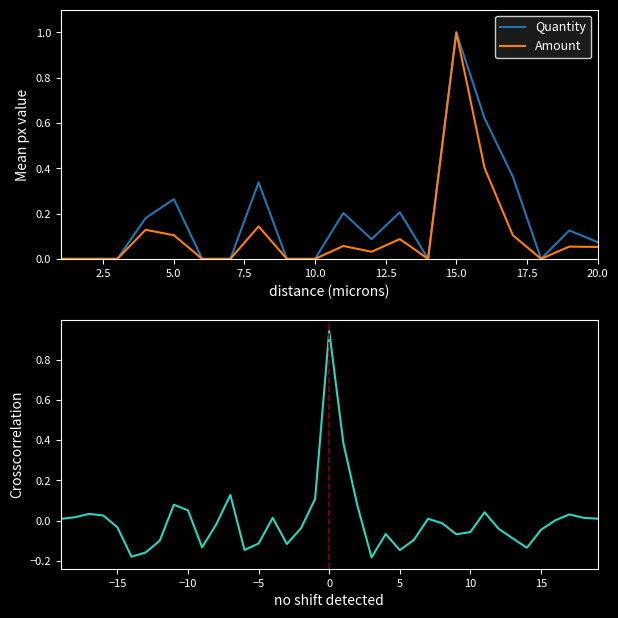

Which series has the largest range (max minus min)?

Quantity